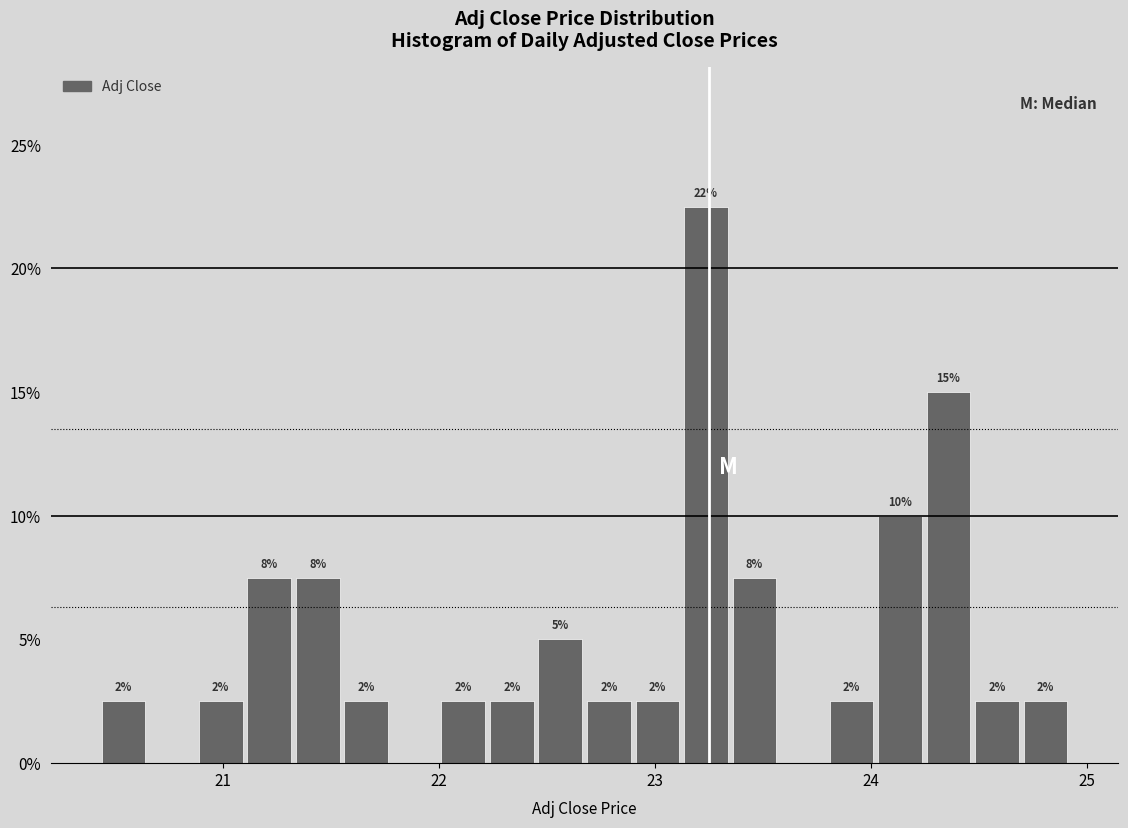

Read against the x-axis, roughly where is the centre of the tallest bar?

23.2